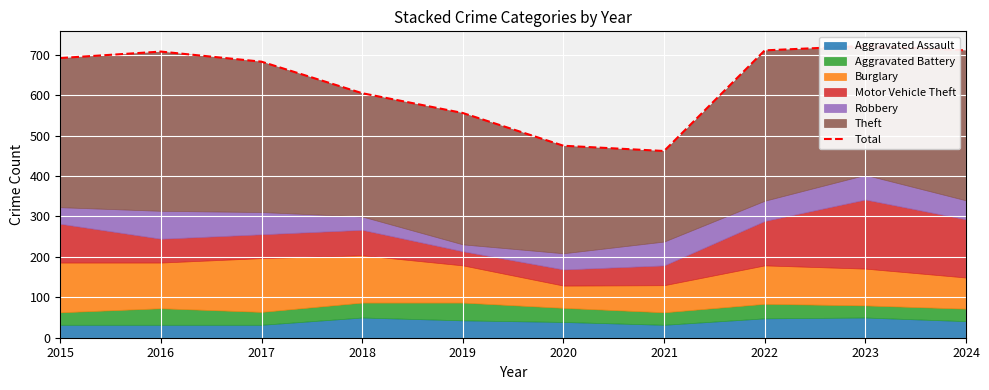

How many lines are shown in the chart?

1